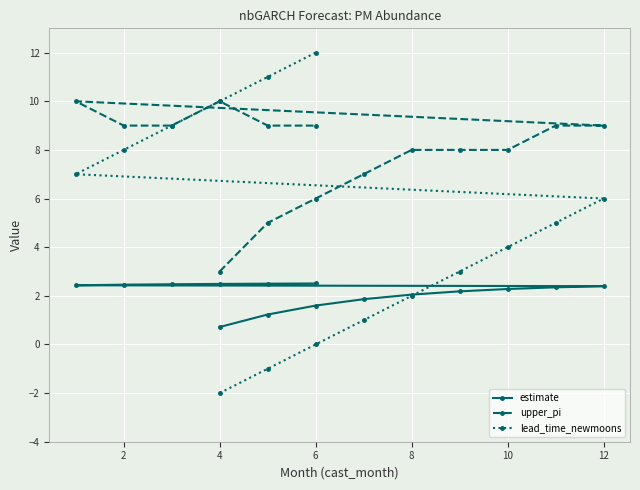

What is the maximum value shown in the chart?

12.0